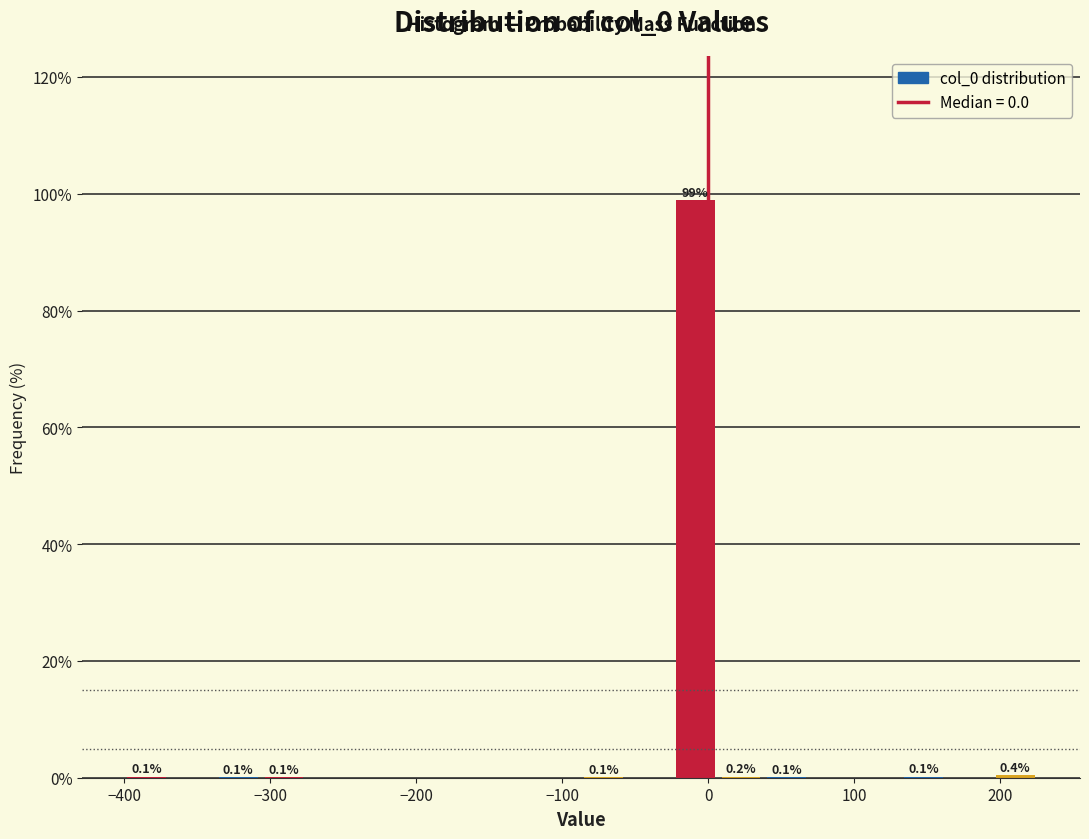

Around what value on the x-axis is the tallest bar? Give the approximate position of its centre, as read against the axis.

-10